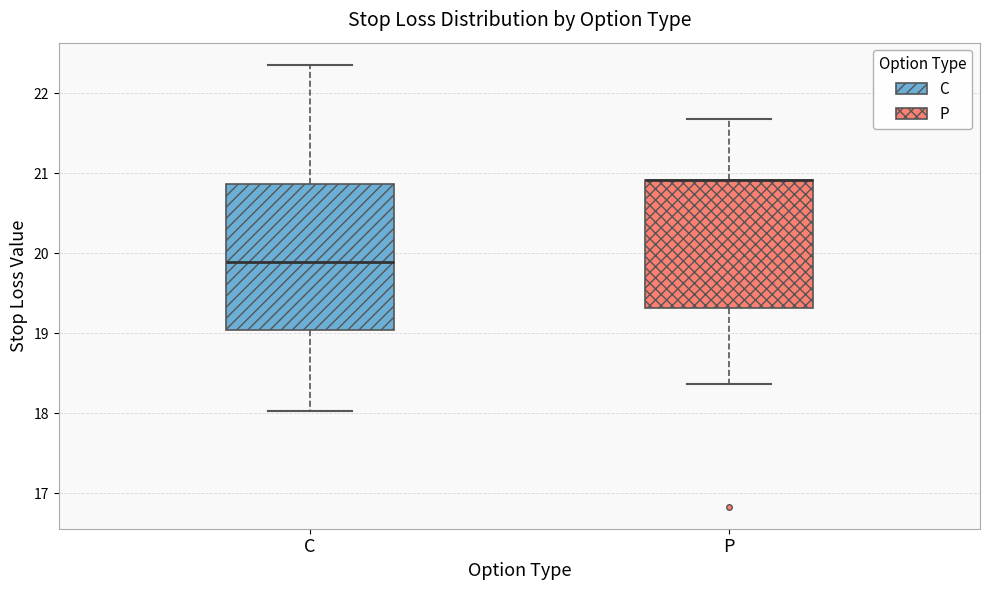

Reading left to right, read every box against the y-axis: the position of its median line, the range the box covers, and the ends of its whiskers. The values are not printed on the chart, so give them approximately, as read against the axis.

C: median 19.9, box 19.0 to 20.9, whiskers 18.0 to 22.4
P: median 20.9 (drawn on the box's upper edge), box 19.3 to 20.9, whiskers 18.4 to 21.7